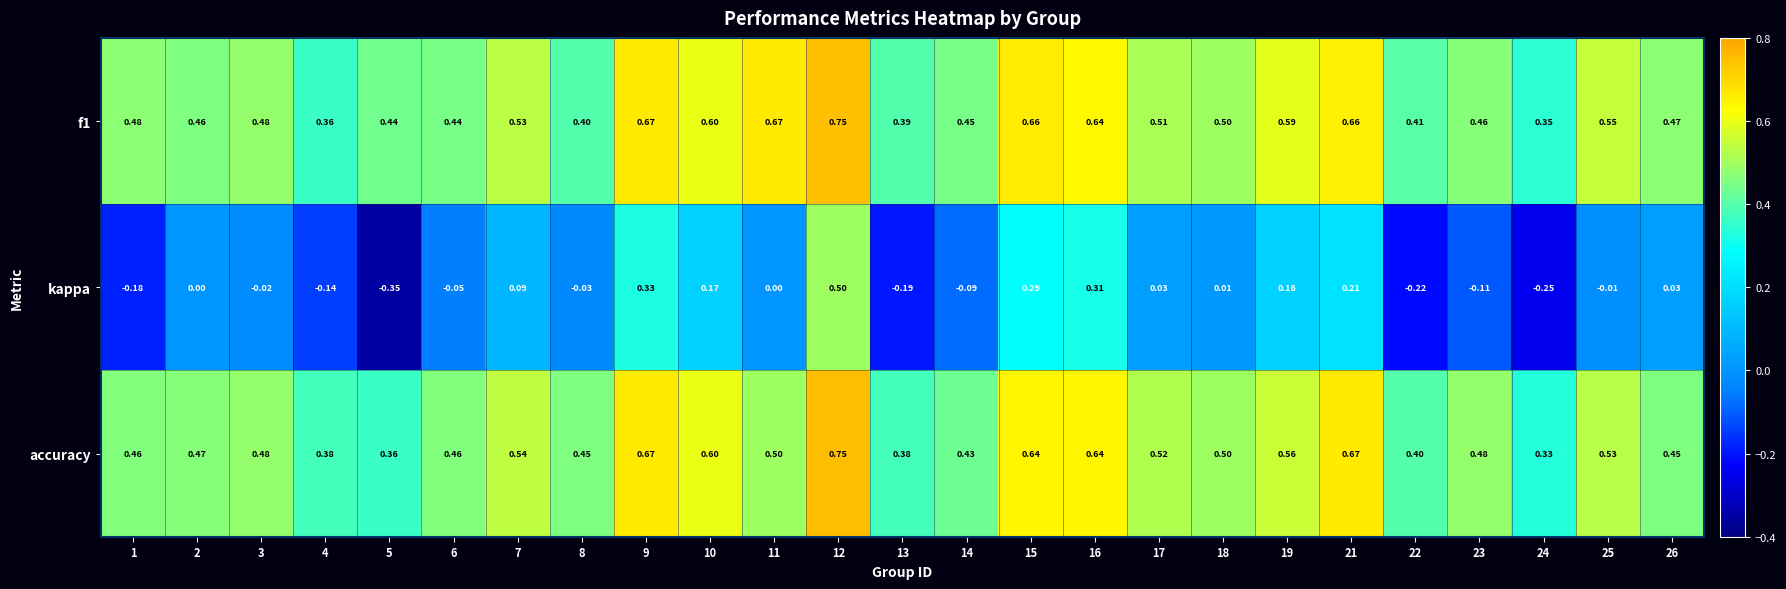

Between 2 and 6, which series saw the biggest shift?

kappa